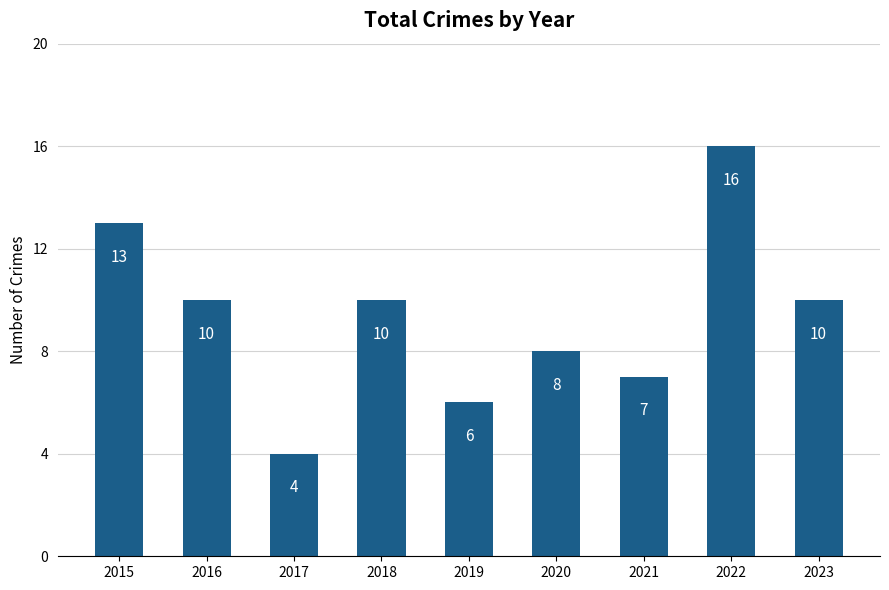

True or false: the data shows 4 at 2018.

False